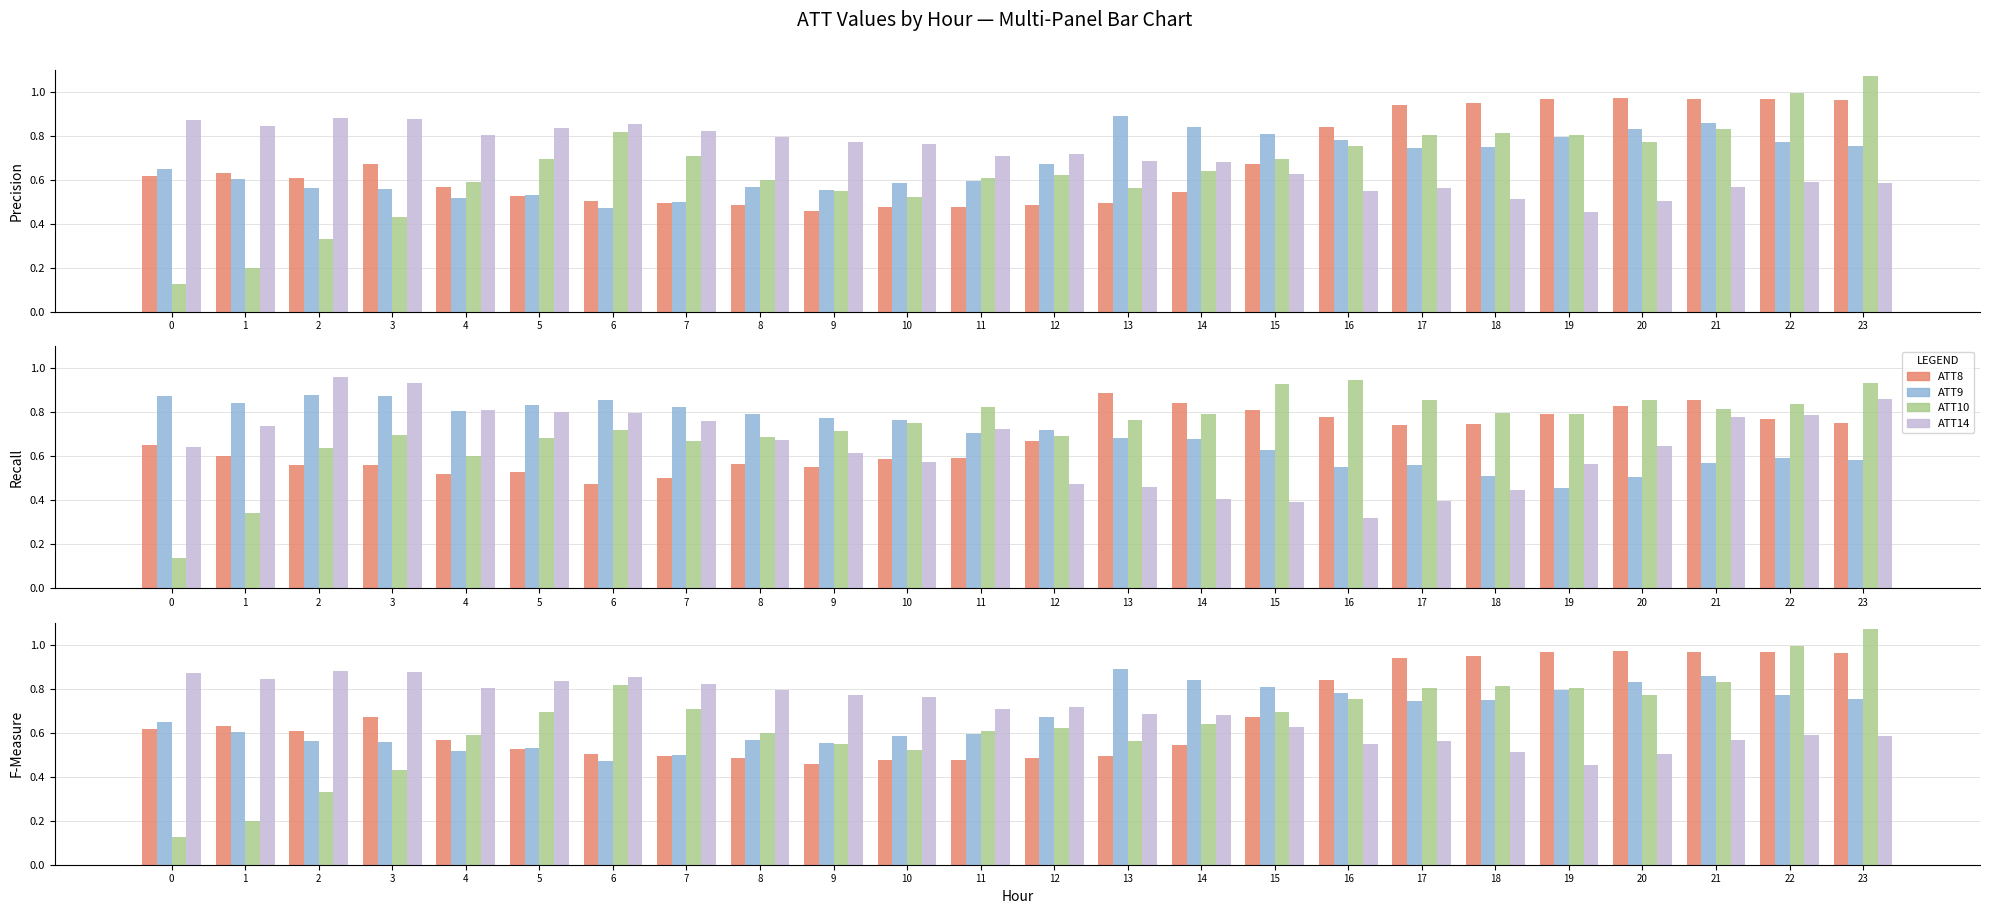

True or false: ATT8 (norm) has a value of 0.7 at 3.

True